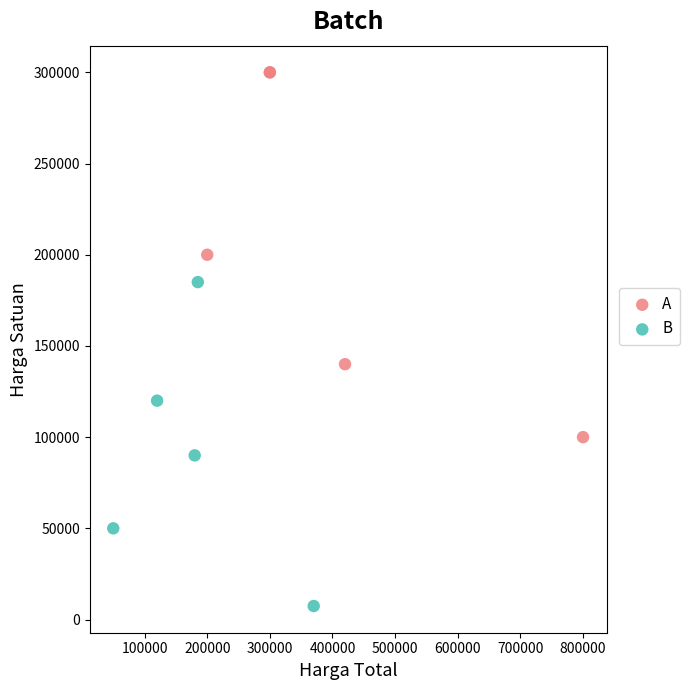

Which series contains the highest Y value?

A